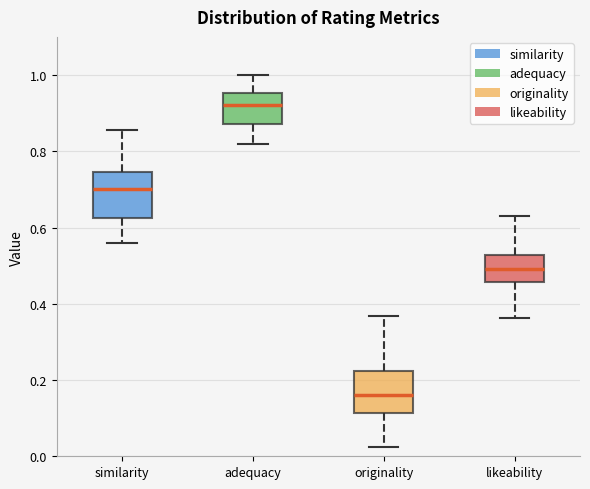

Reading left to right, transcribe this box plot: for each box, give where its median line is, the range the box spans, and where its two whiskers end, as read against the y-axis. The values are not printed on the chart, so give them approximately, as read against the axis.

similarity: median 0.70, box 0.62 to 0.74, whiskers 0.56 to 0.86
adequacy: median 0.92, box 0.88 to 0.96, whiskers 0.82 to 1.00
originality: median 0.16, box 0.12 to 0.22, whiskers 0.02 to 0.36
likeability: median 0.50, box 0.46 to 0.52, whiskers 0.36 to 0.64